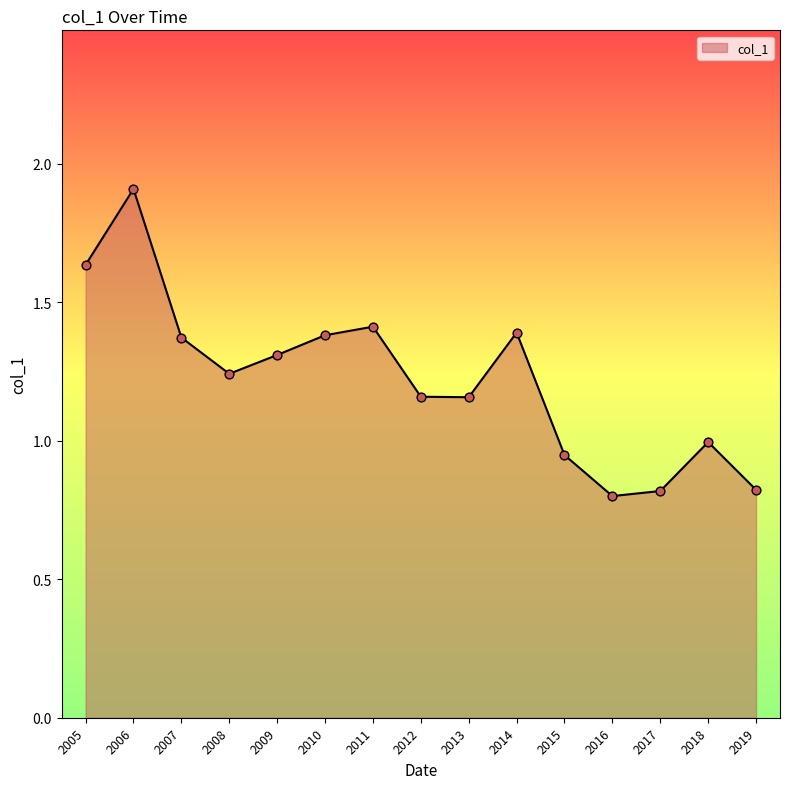

Approximately how many times larger is the value at 2019 compared to 2012?

0.7